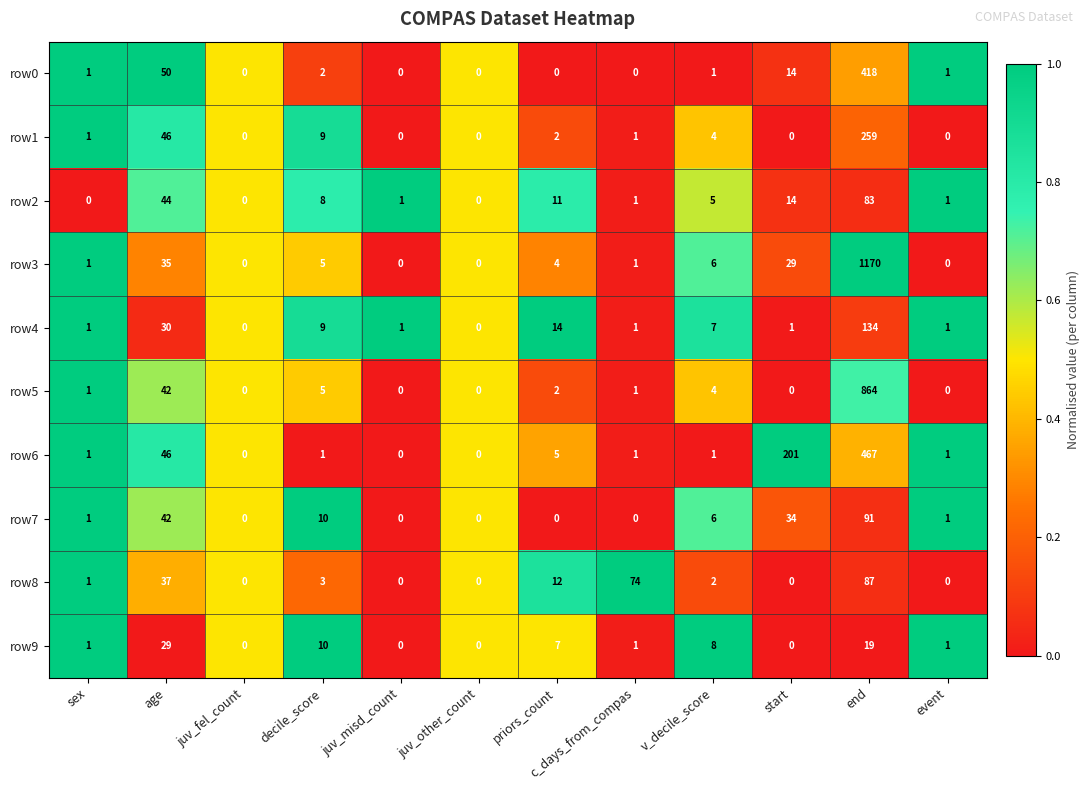

Which category has the highest value in the row7 series?

end